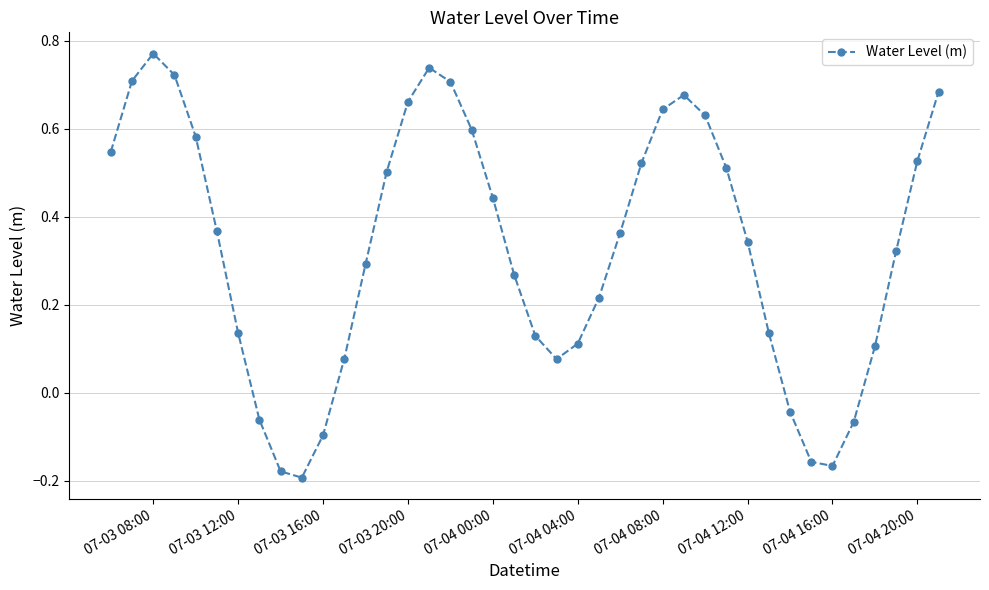

How many data points are above 0?

32